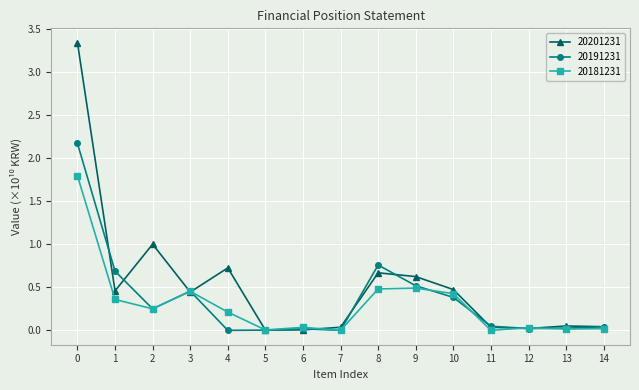

Which series has the widest spread of values?

20201231